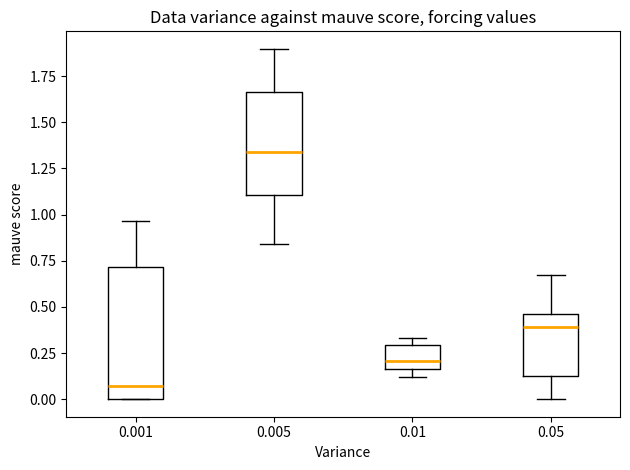

Where is the lower edge of the box at x = 0.001 on the y-axis? The values are not printed on the chart, so give them approximately, as read against the axis.

0.00